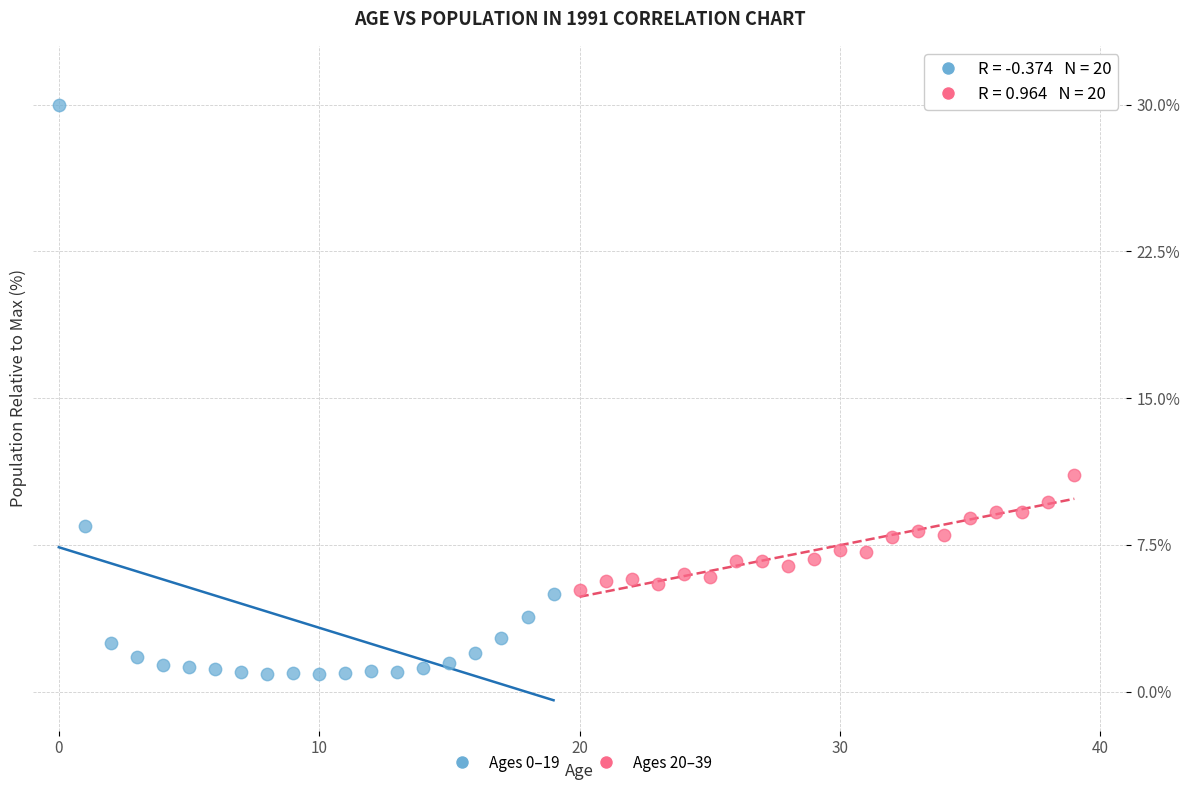

Which series contains the highest Y value?

Ages 0–19